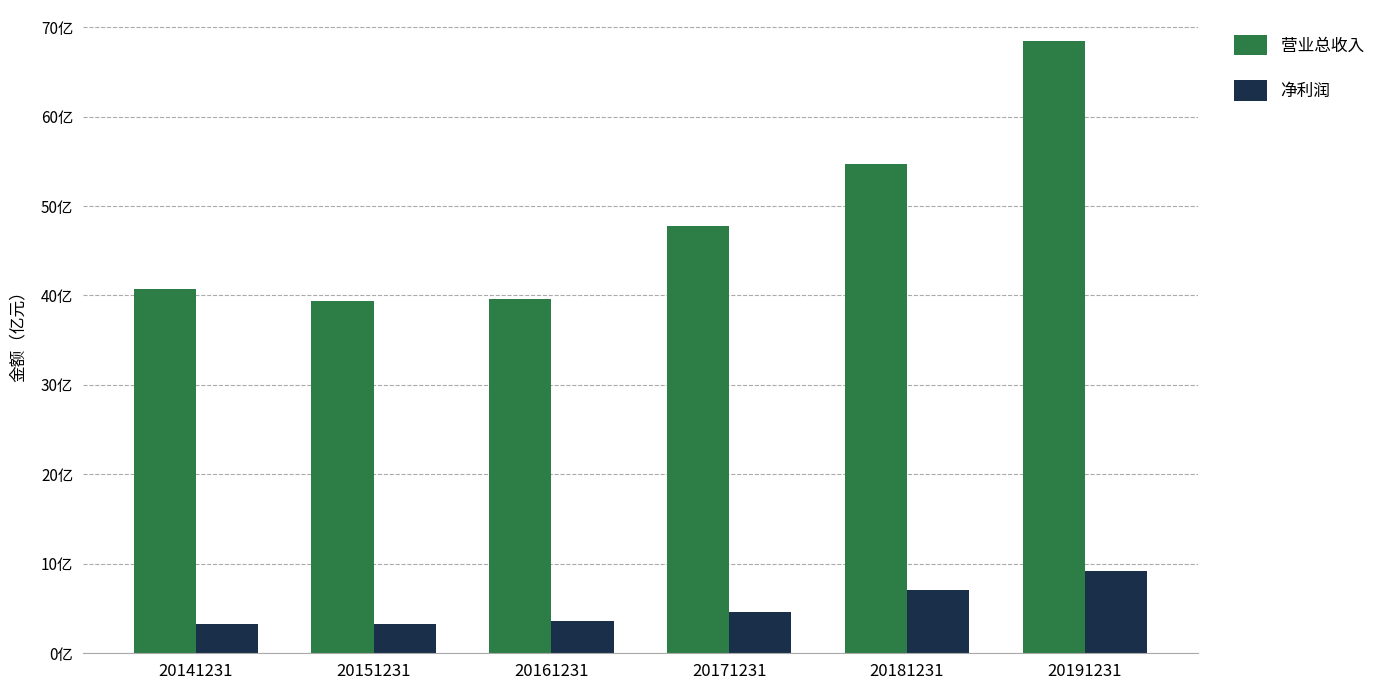

What are all the series names shown in the legend?

营业总收入, 净利润